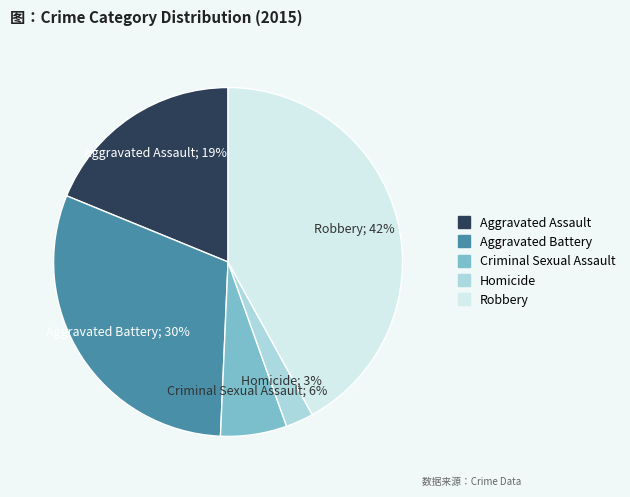

Which has a higher value, Aggravated Battery or Criminal Sexual Assault?

Aggravated Battery